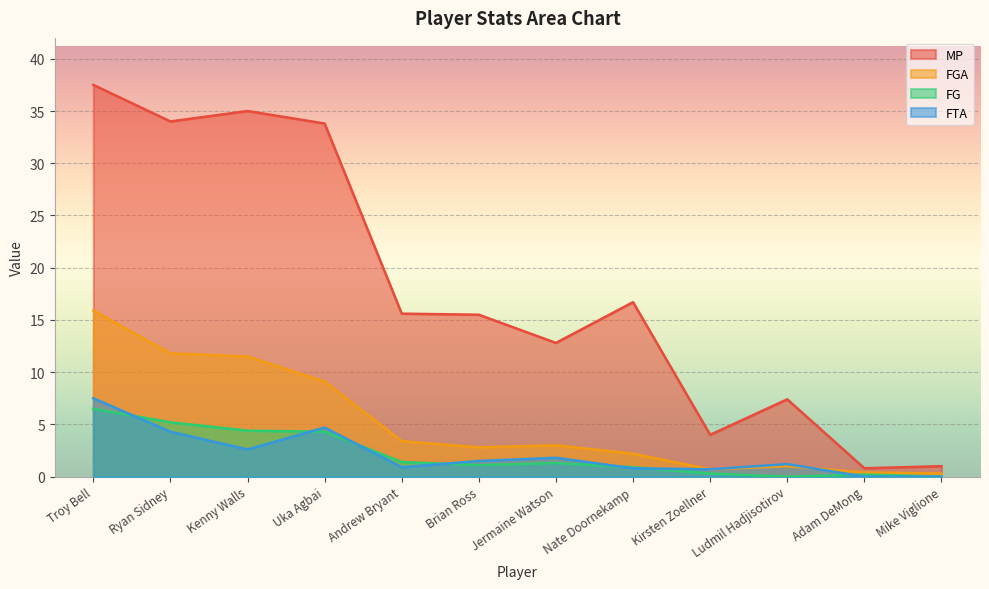

Rank the categories by FG value from highest to lowest.

Troy Bell, Ryan Sidney, Kenny Walls, Uka Agbai, Andrew Bryant, Jermaine Watson, Brian Ross, Nate Doornekamp, Kirsten Zoellner, Adam DeMong, Ludmil Hadjisotirov, Mike Viglione